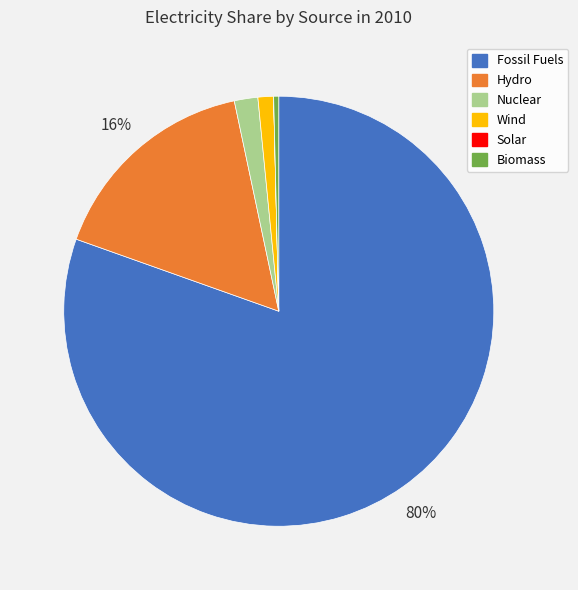

To the nearest percent, what is the average slice percentage?

17%